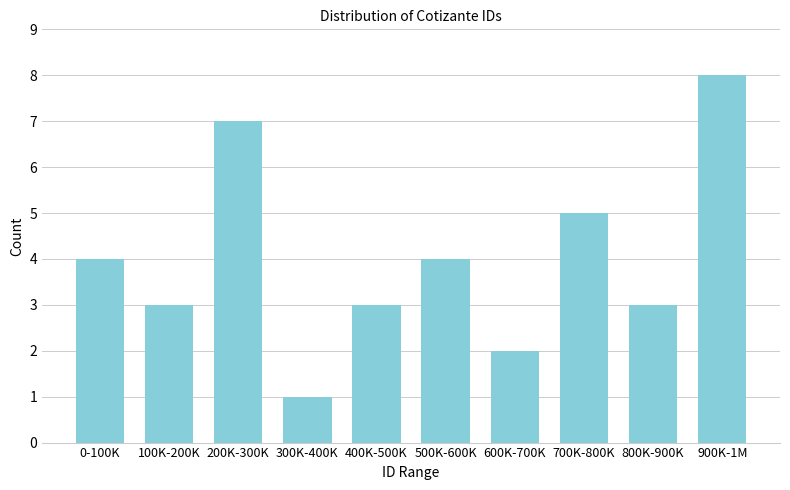

Reading left to right, transcribe all the data shown in this chart.

0-100K=4	100K-200K=3	200K-300K=7	300K-400K=1	400K-500K=3	500K-600K=4	600K-700K=2	700K-800K=5	800K-900K=3	900K-1M=8